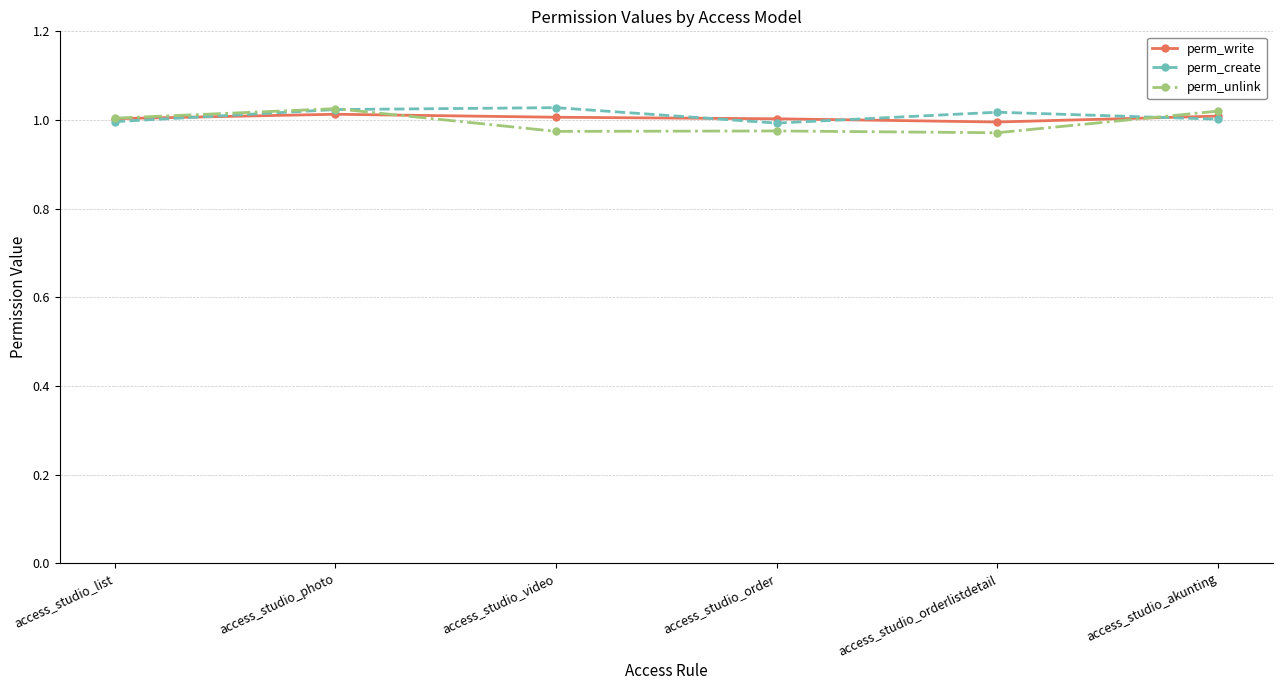

What is the label of the 5th point from the left?

access_studio_orderlistdetail